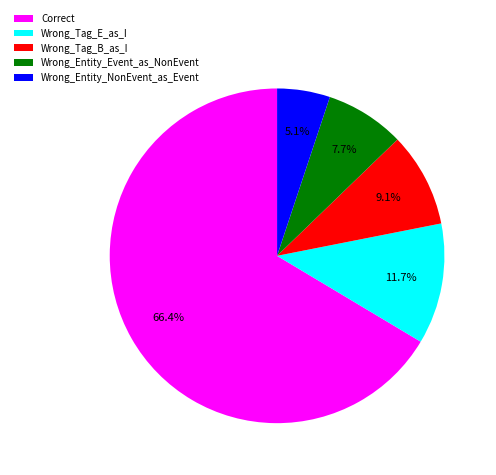

To the nearest percent, what is the average slice percentage?

20%